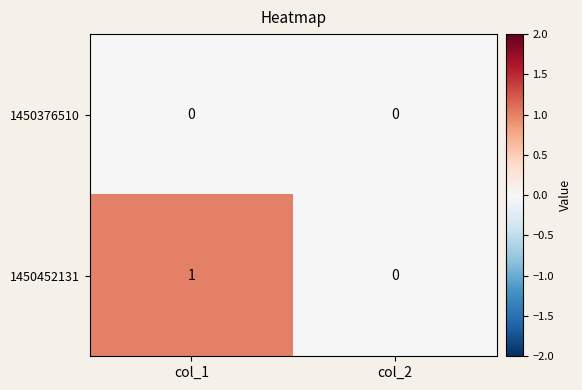

Rank the series at col_1 from lowest to highest value.

1450376510, 1450452131